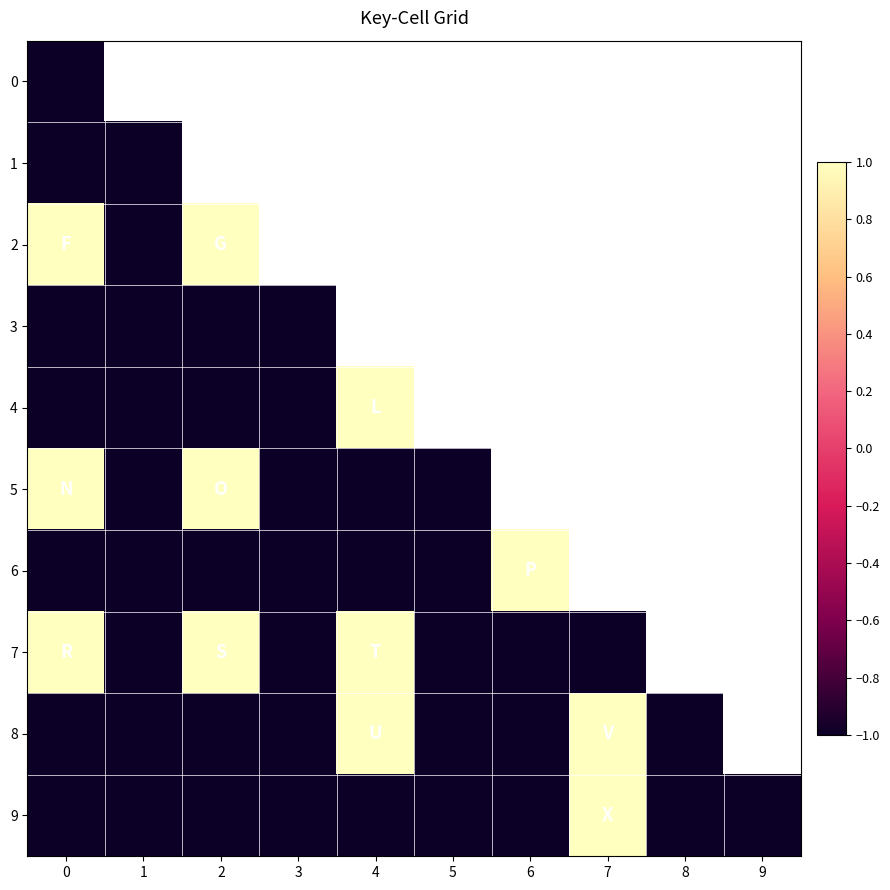

True or false: row_3 has a value of -1.0 at 0.

True